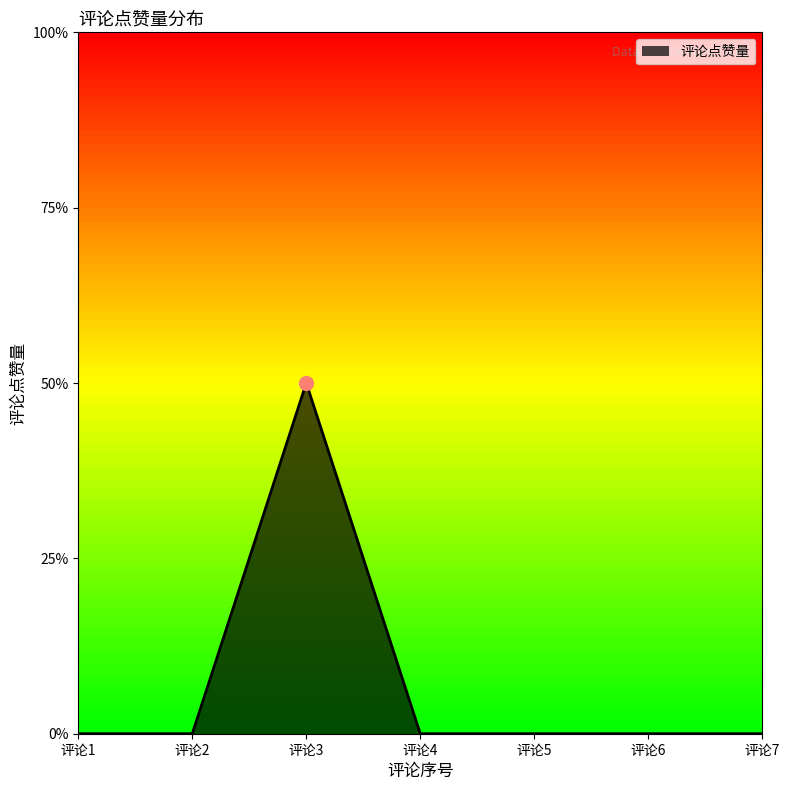

Does the chart have visible grid lines?

No